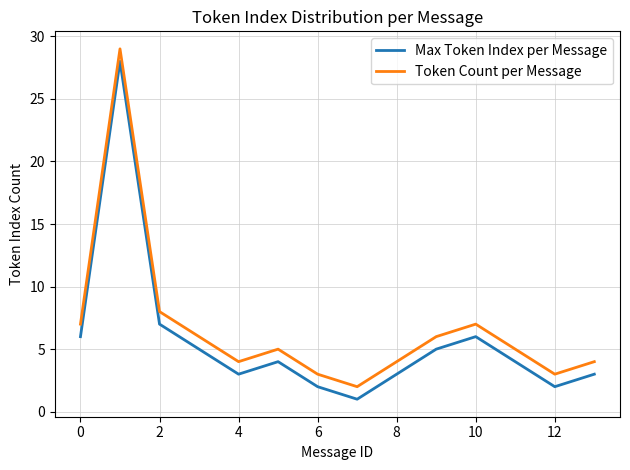

True or false: Max Token Index per Message and Token Count per Message cross at least once.

False